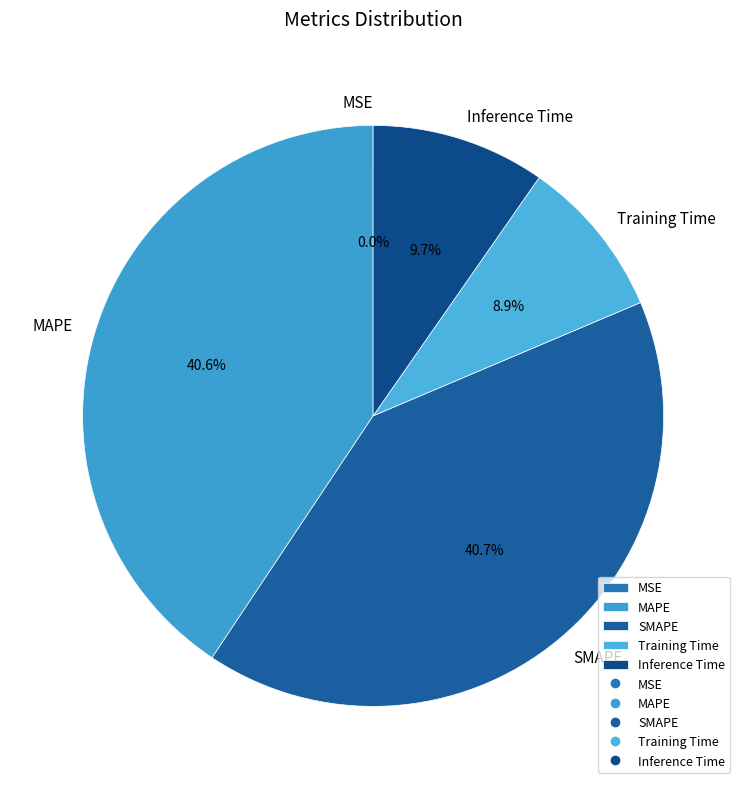

What percentage is NOT represented by Training Time?

91.1%